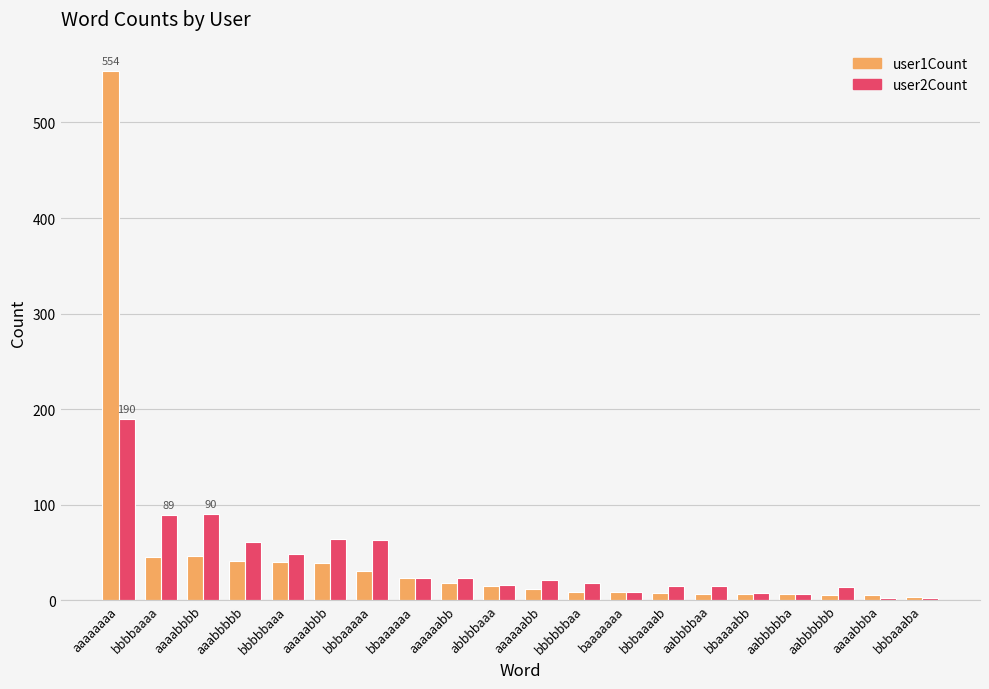

The value of user2Count at aaaabbba is 2. True or false?

True